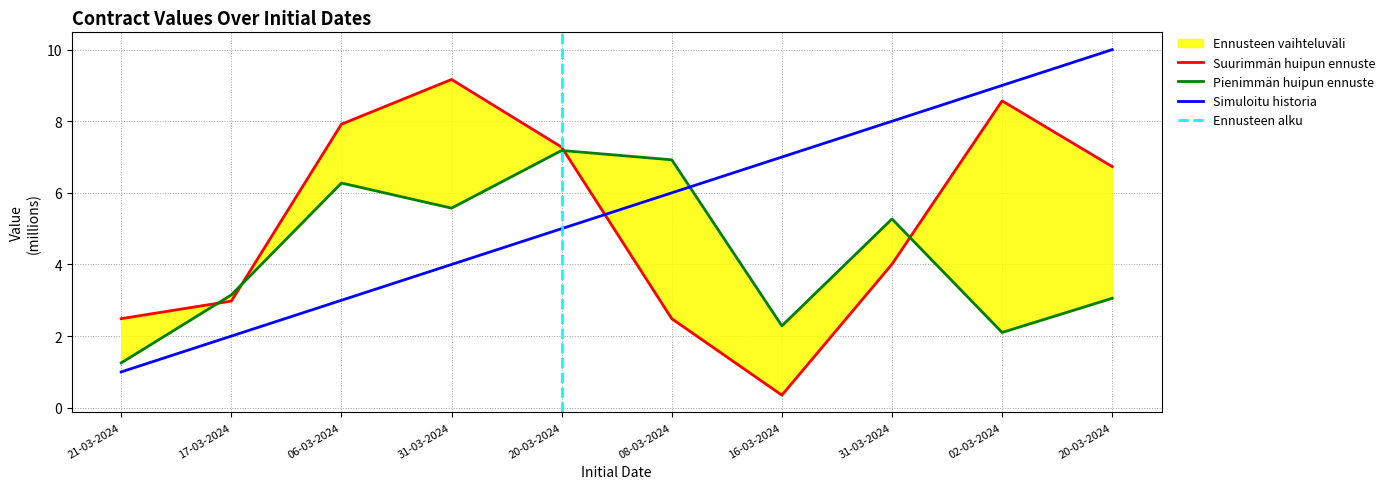

True or false: id has more than 1 points higher than both neighbors.

False